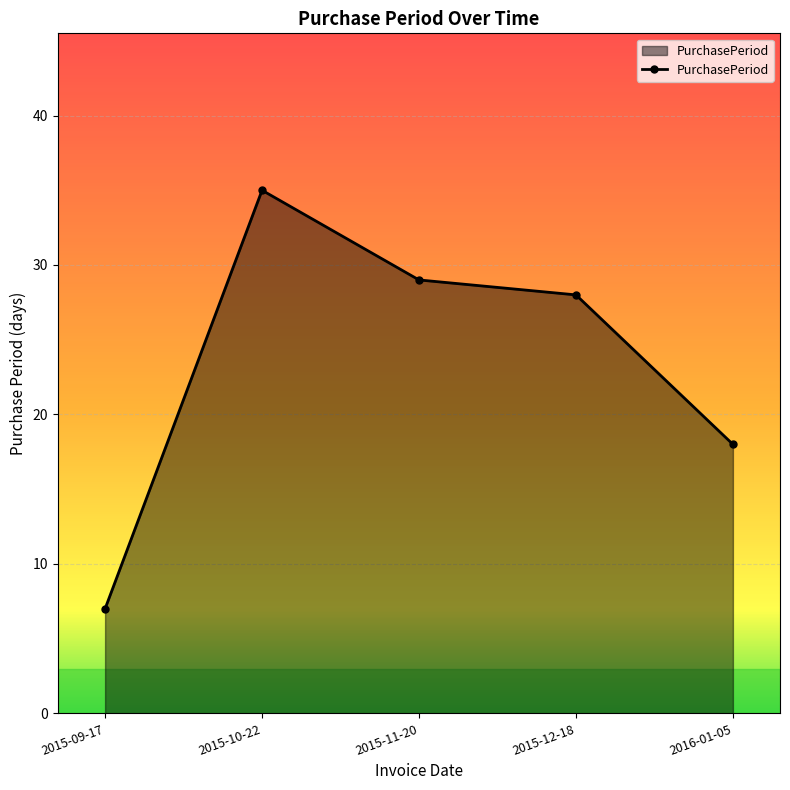

What position from the right is 2015-09-17?

5